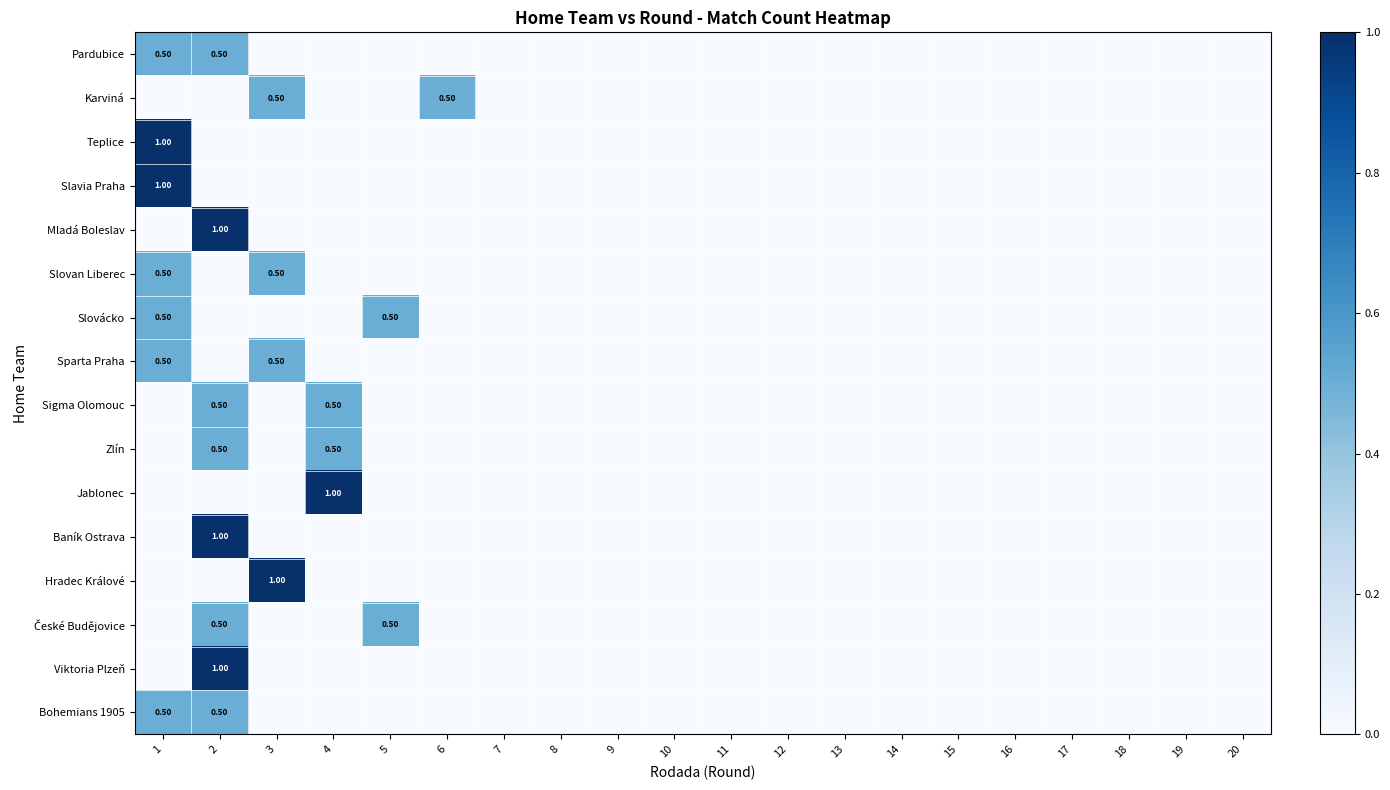

How many values in Bohemians 1905 are above zero?

2